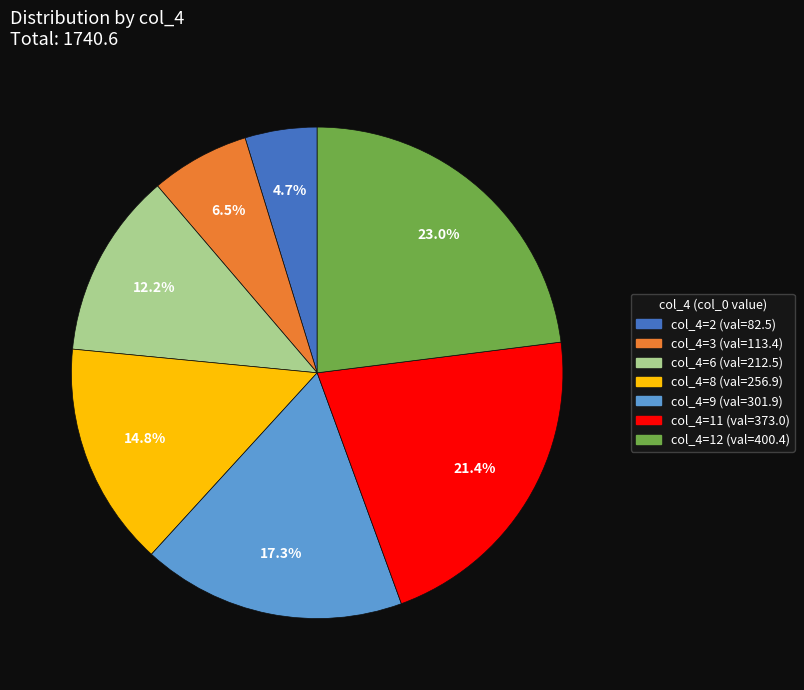

Is there any slice that represents more than half of the pie?

No